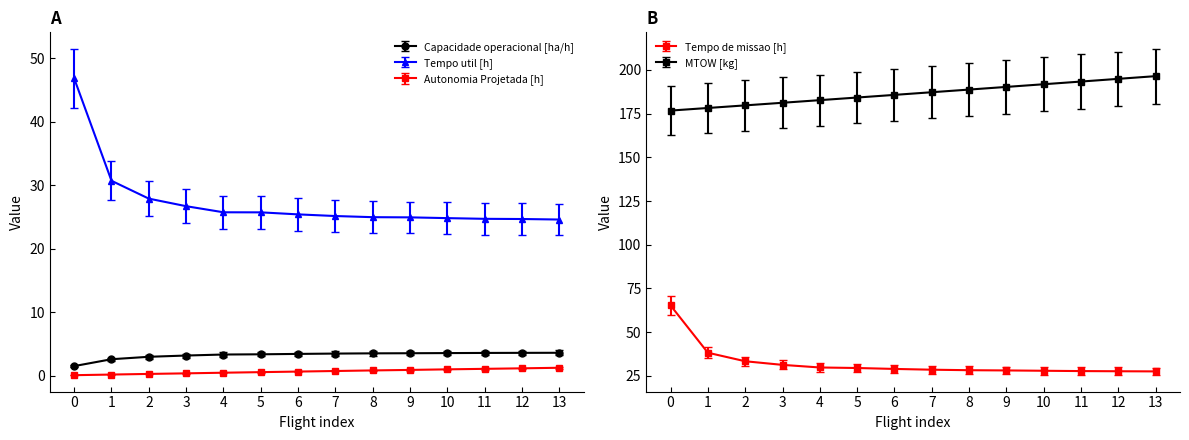

Which series has the widest spread of values?

Tempo de missao [h]